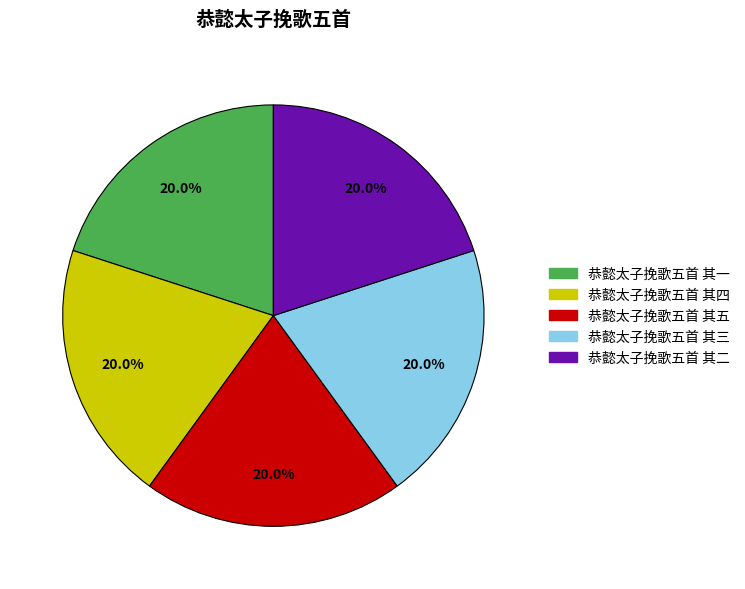

What percentage is the 恭懿太子挽歌五首 其五 slice, to the nearest percent?

20%